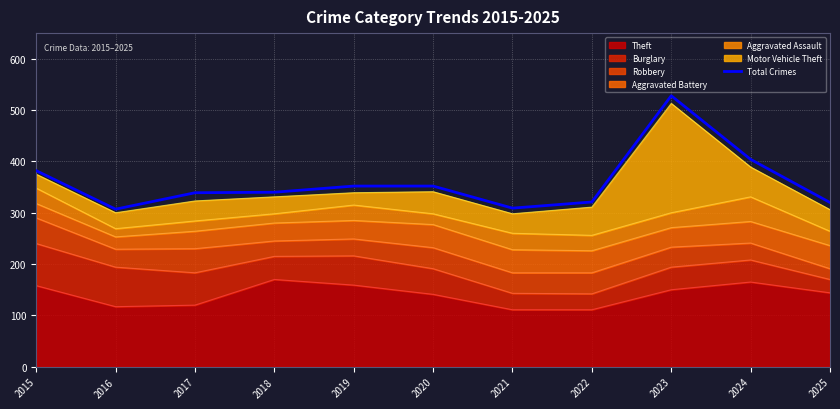

How many data points are above 340?

5